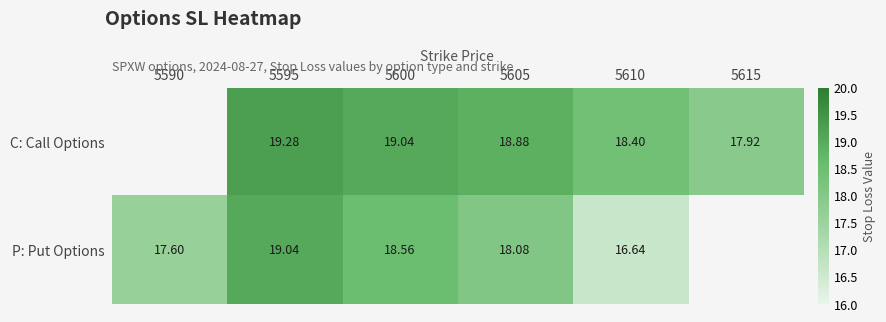

Rank the series at 5600 from lowest to highest value.

P: Put Options, C: Call Options